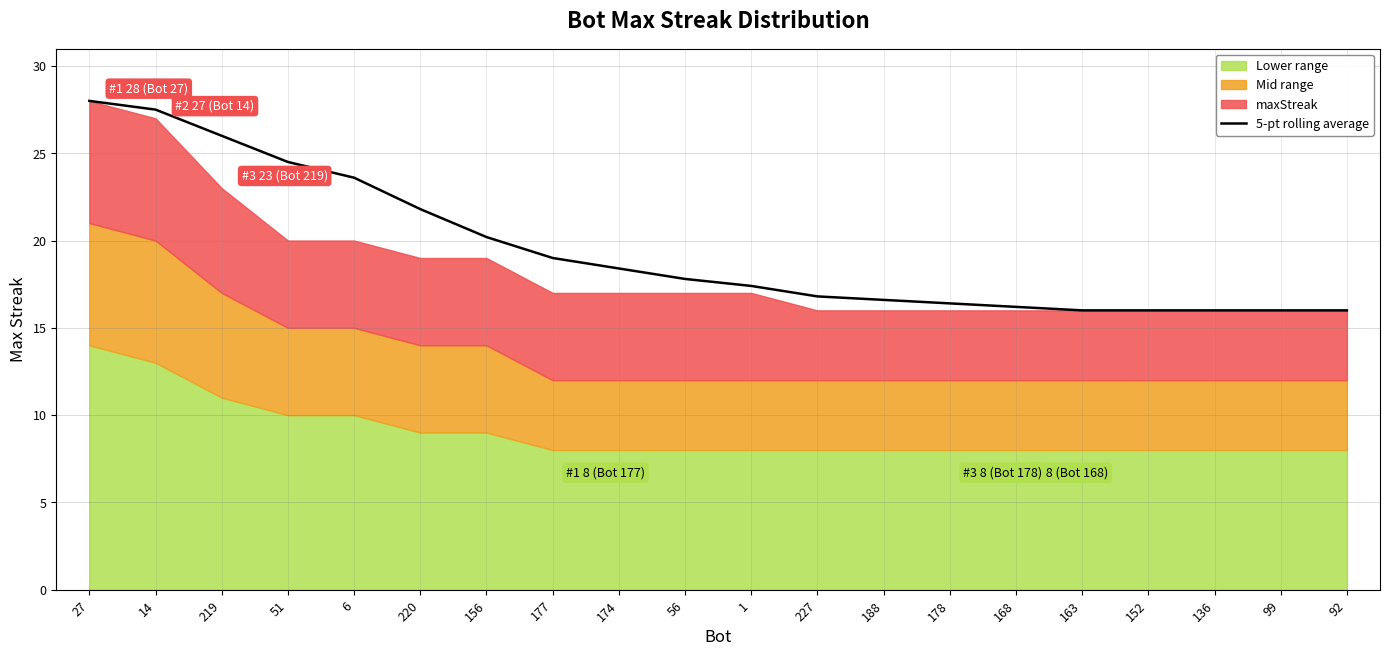

Reading right to left, list all the values displayed in this chart.

16.0	16.0	16.0	16.0	16.0	16.2	16.4	16.6	16.8	17.4	17.8	18.4	19.0	20.2	21.8	23.6	24.5	26.0	27.5	28.0